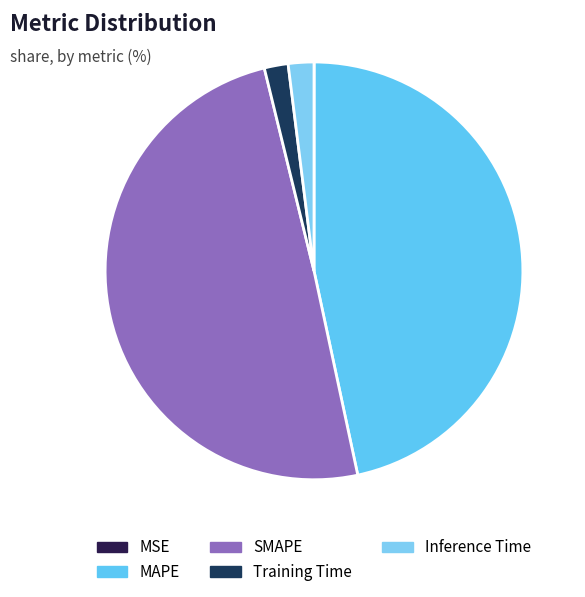

Rank the categories by value from highest to lowest.

SMAPE, MAPE, Inference Time, Training Time, MSE